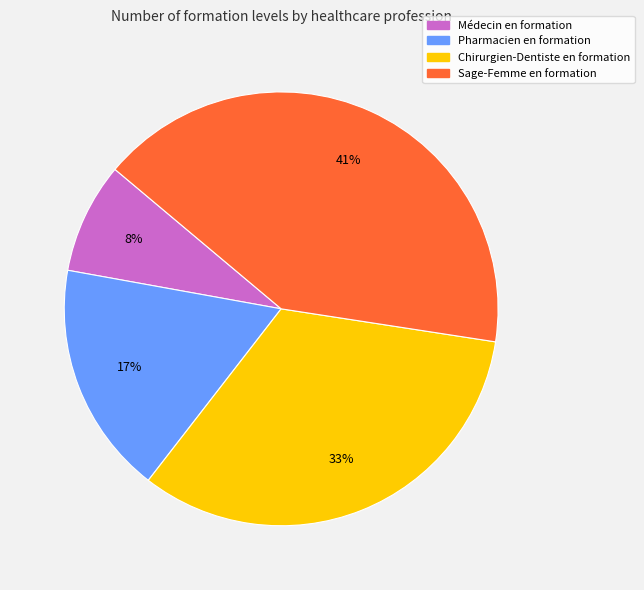

Is Médecin en formation the majority of the pie?

No